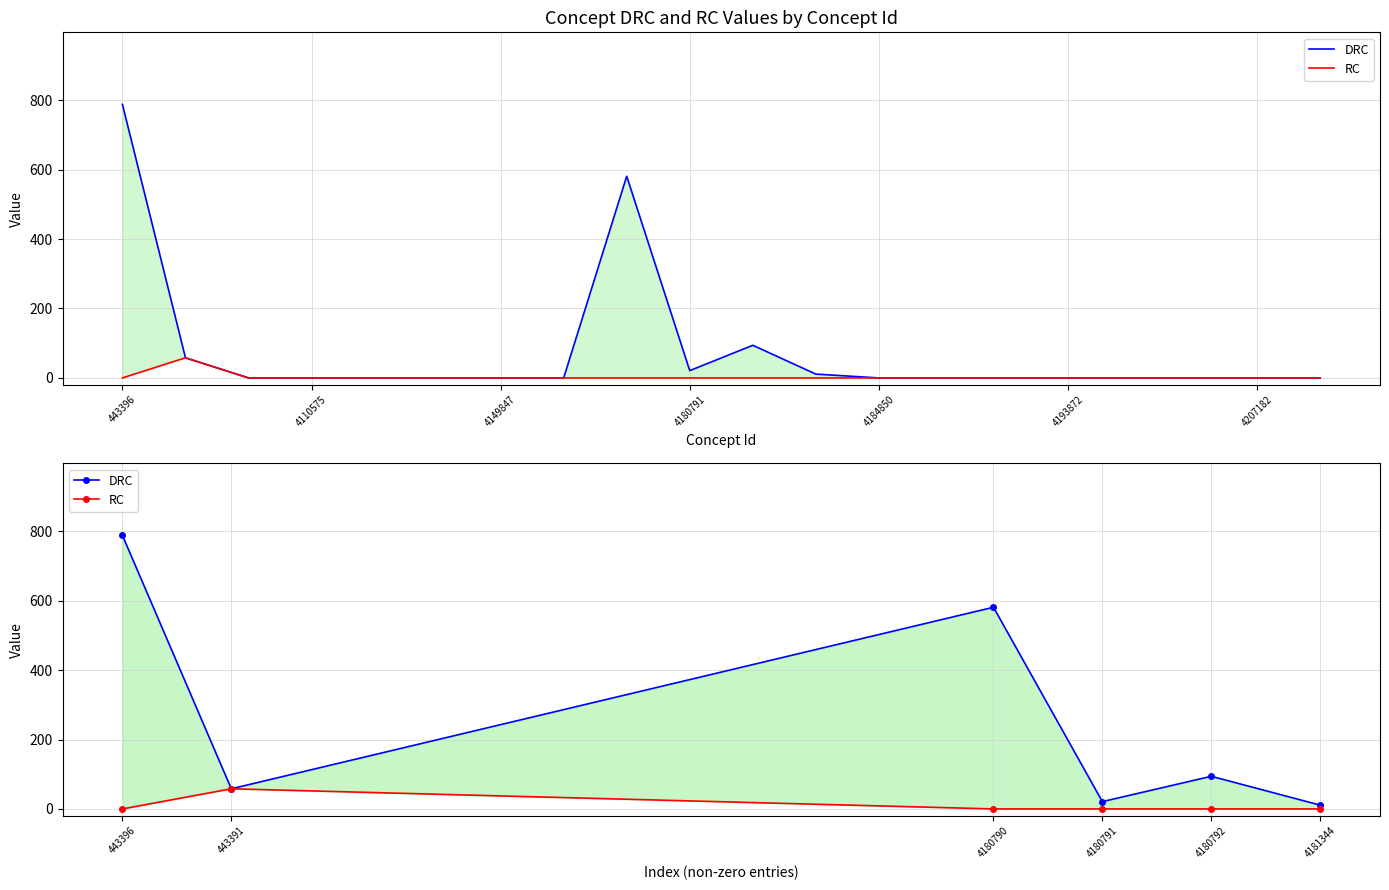

What is the spread (max minus min) of values at 443396?

788